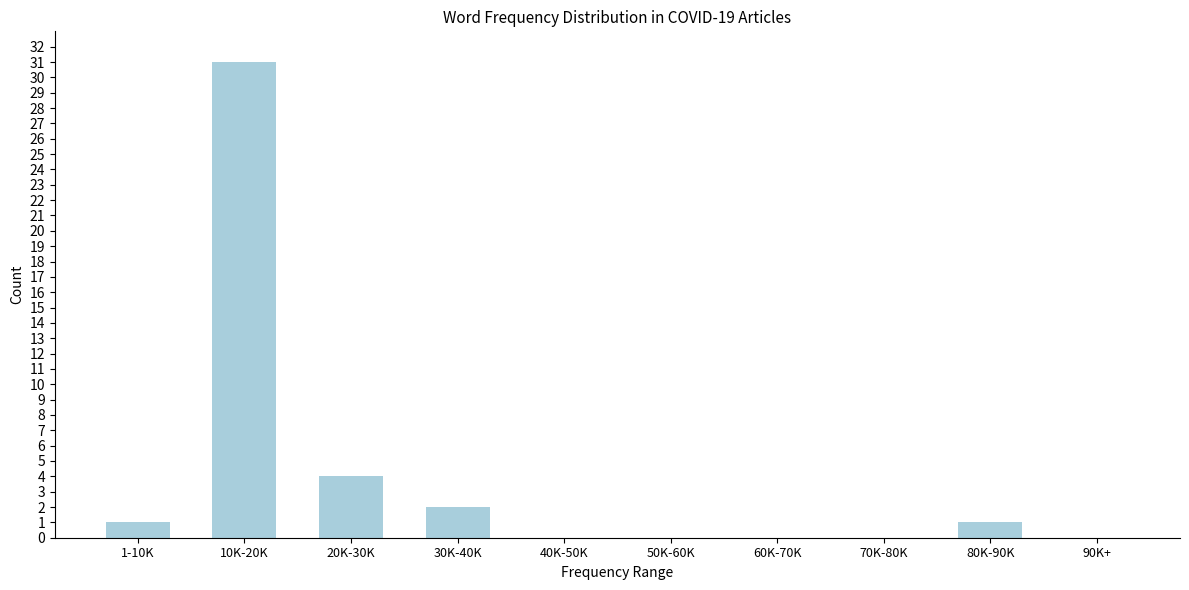

Reading left to right, extract all data points from this chart.

1-10K=1	10K-20K=31	20K-30K=4	30K-40K=2	40K-50K=0	50K-60K=0	60K-70K=0	70K-80K=0	80K-90K=1	90K+=0